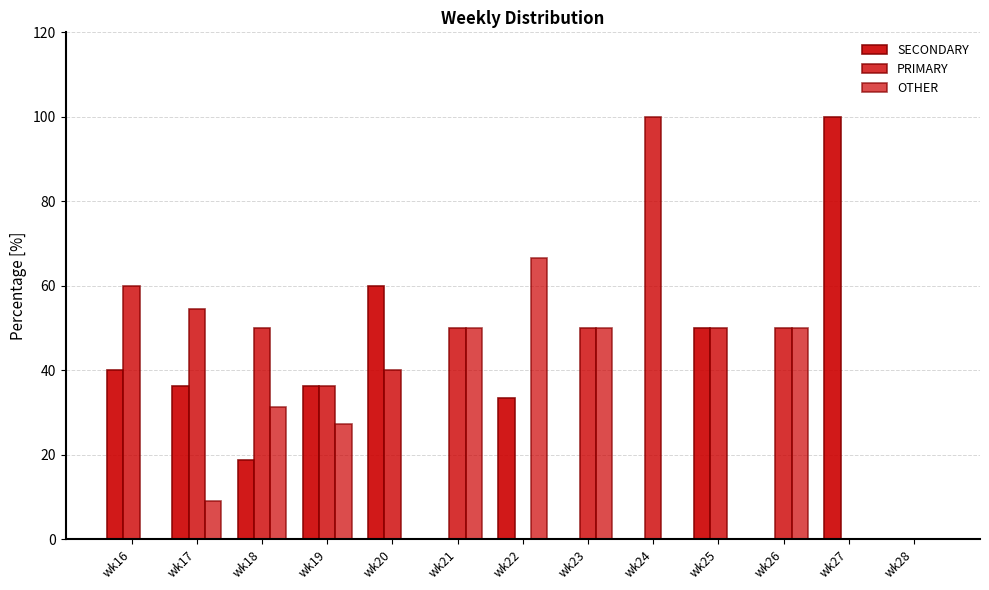

What is the sum of all PRIMARY values?

540.9